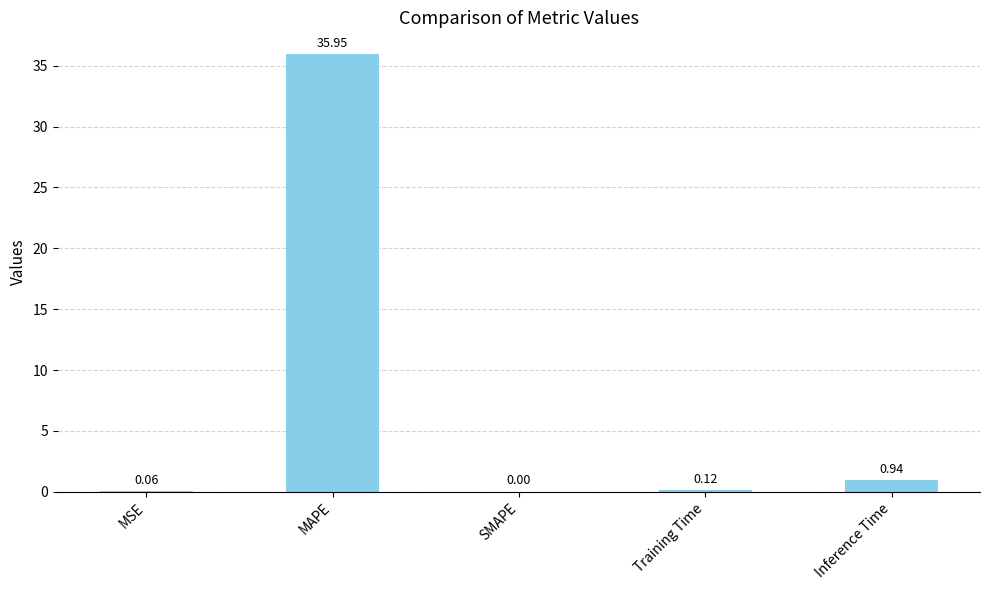

What is the sum of the values at Inference Time and MSE?

1.0